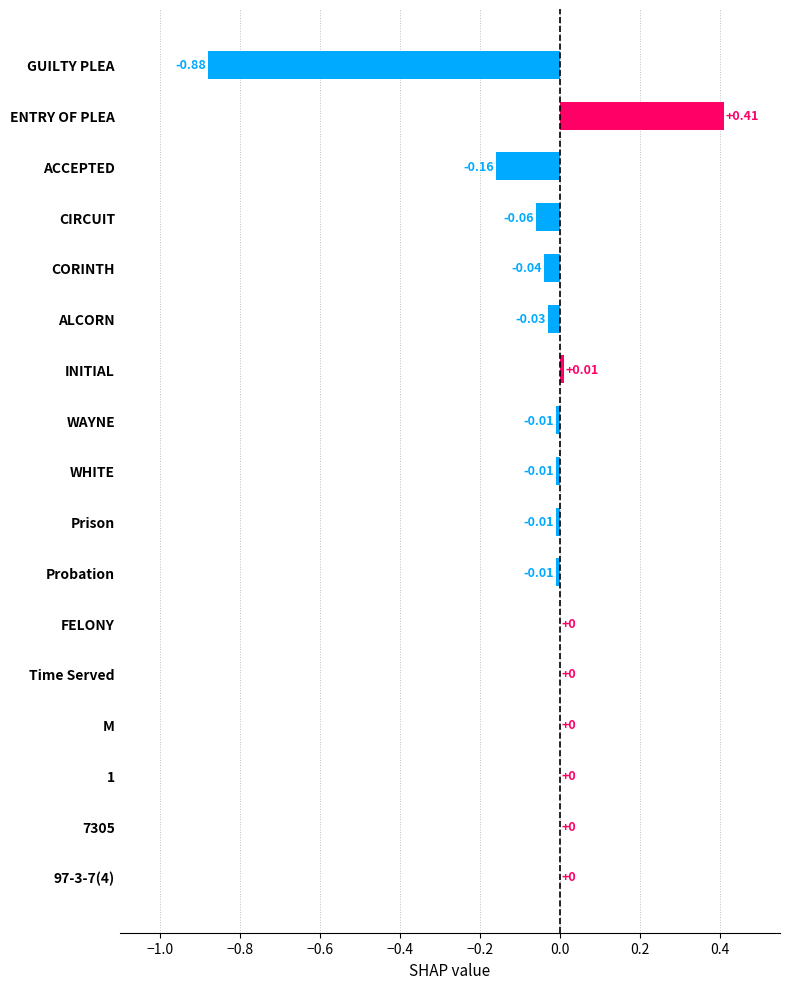

What is the sum of all values?

-0.8